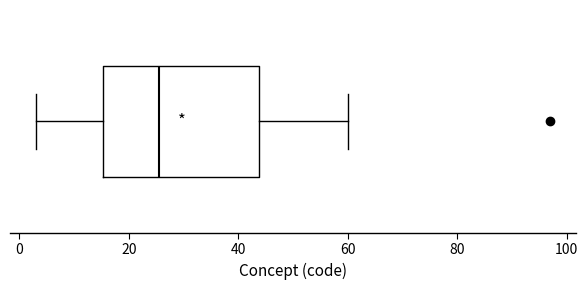

Where does the right whisker of the box end on the x-axis? The values are not printed on the chart, so give them approximately, as read against the axis.

60